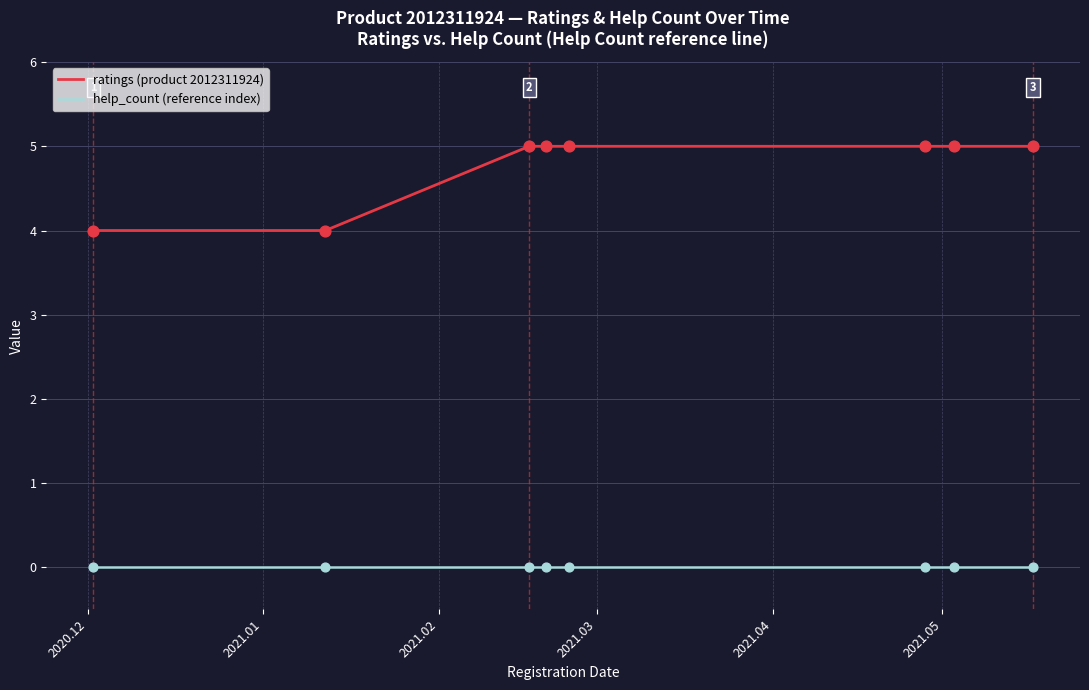

Which series has the largest total across all categories?

ratings (product 2012311924)